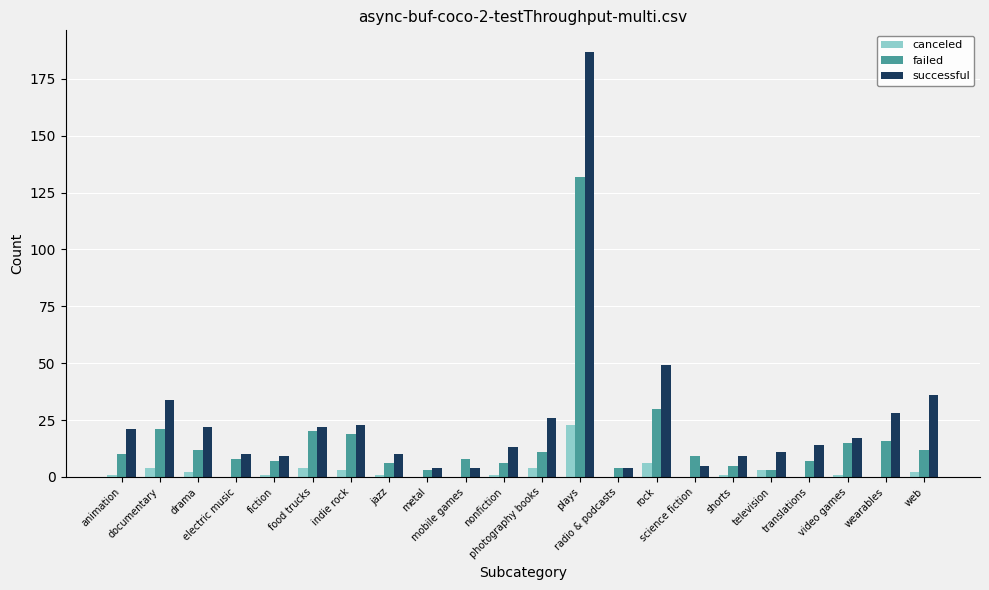

What is the sum of all failed values?

364